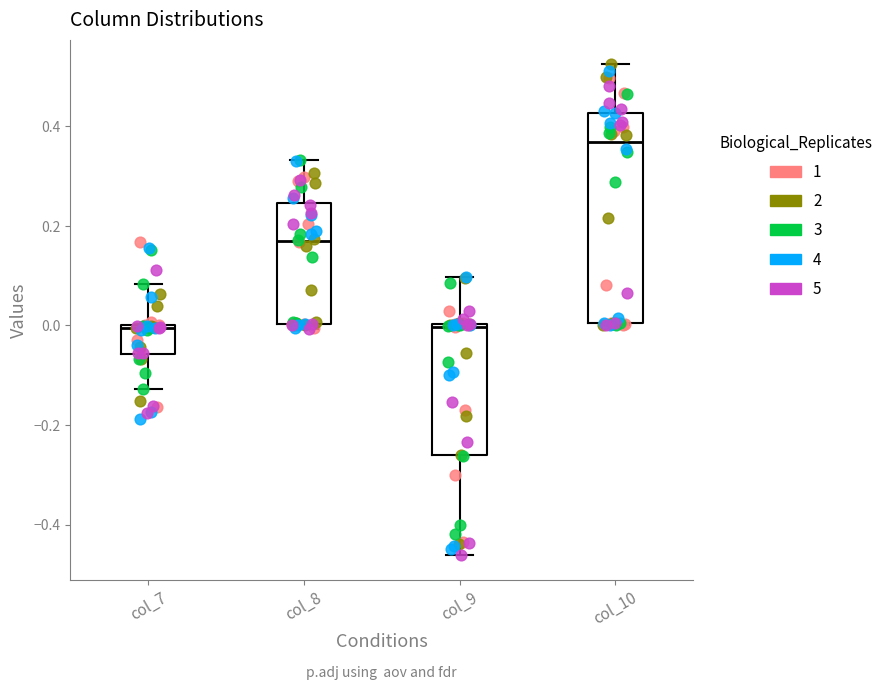

Where is the lower edge of the box for col_7 on the y-axis? The values are not printed on the chart, so give them approximately, as read against the axis.

-0.06